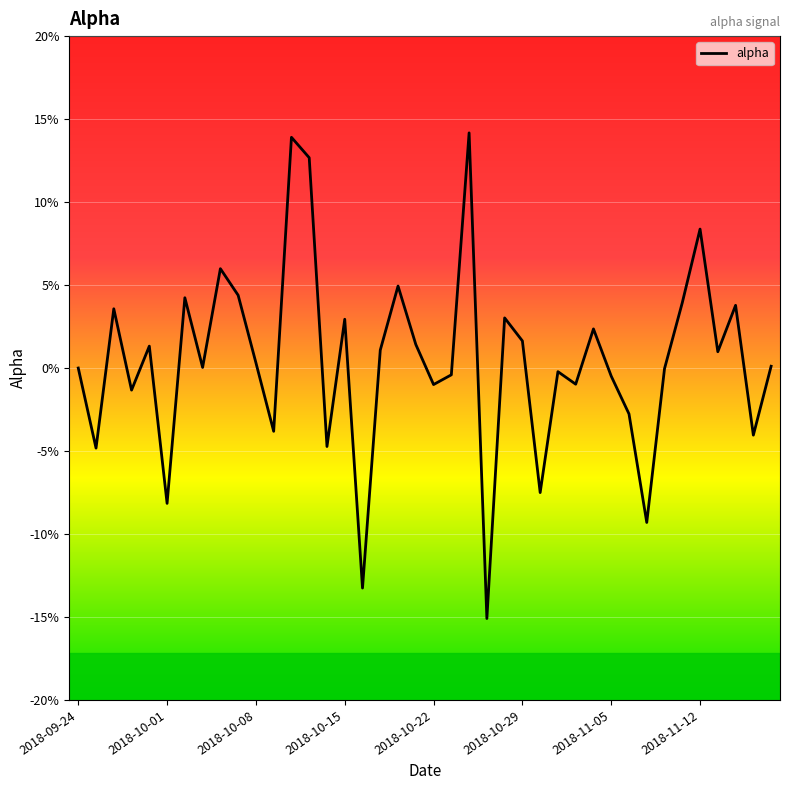

At which category does the chart reach its peak across all series?

22